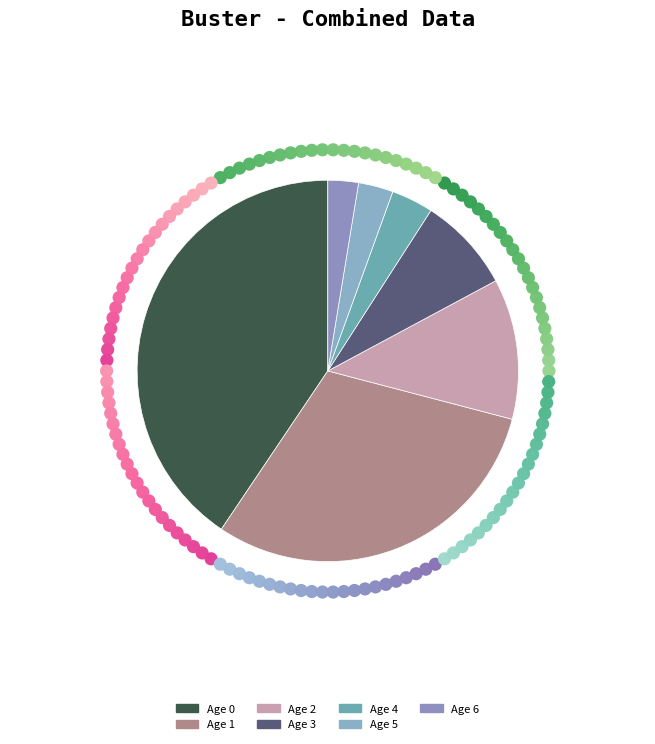

Which has a higher value, Age 4 or Age 0?

Age 0